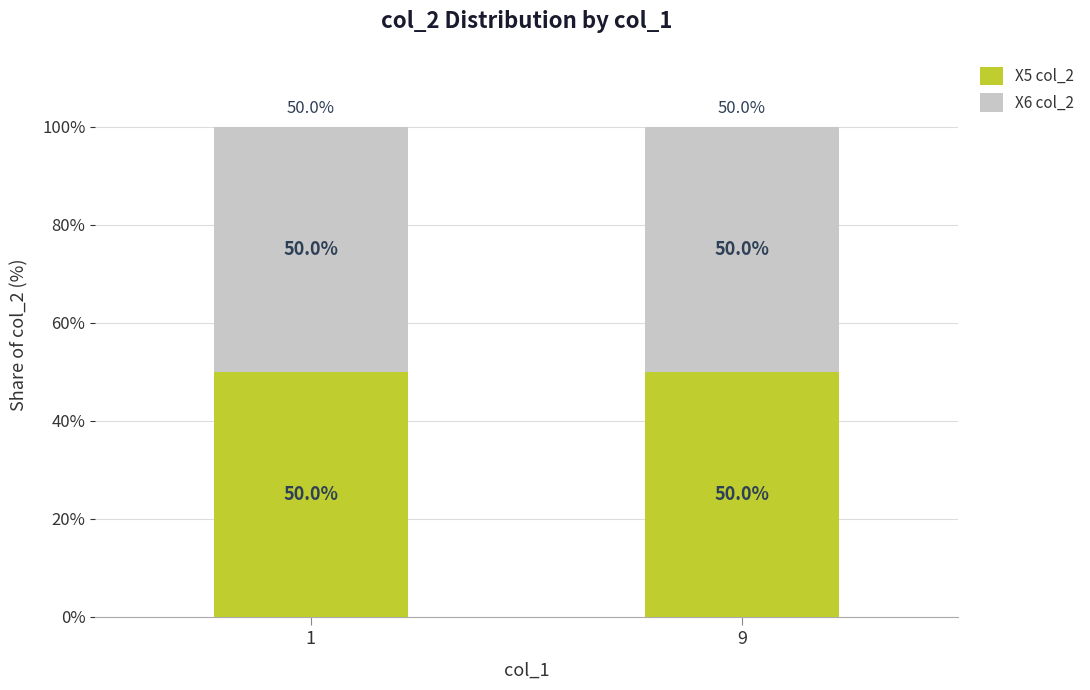

At which label is col_2 (X5) closest to 10?

1